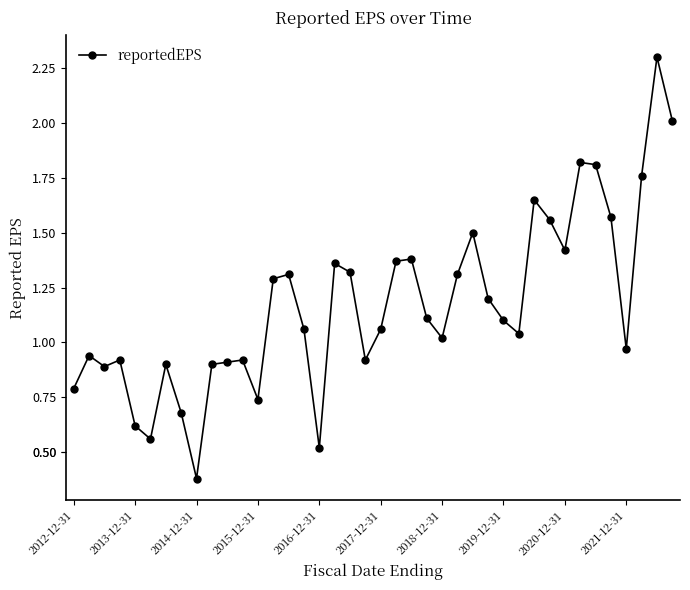

What is the maximum value shown in the chart?

2.3